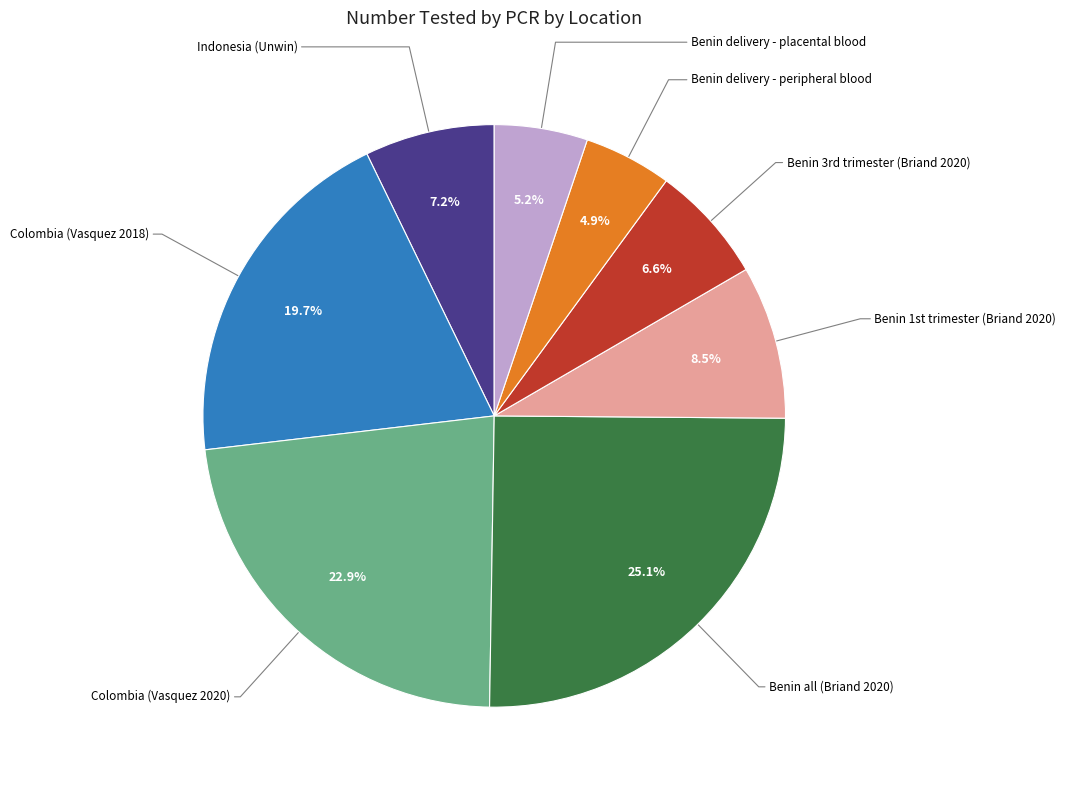

How many slices are in this pie chart?

8